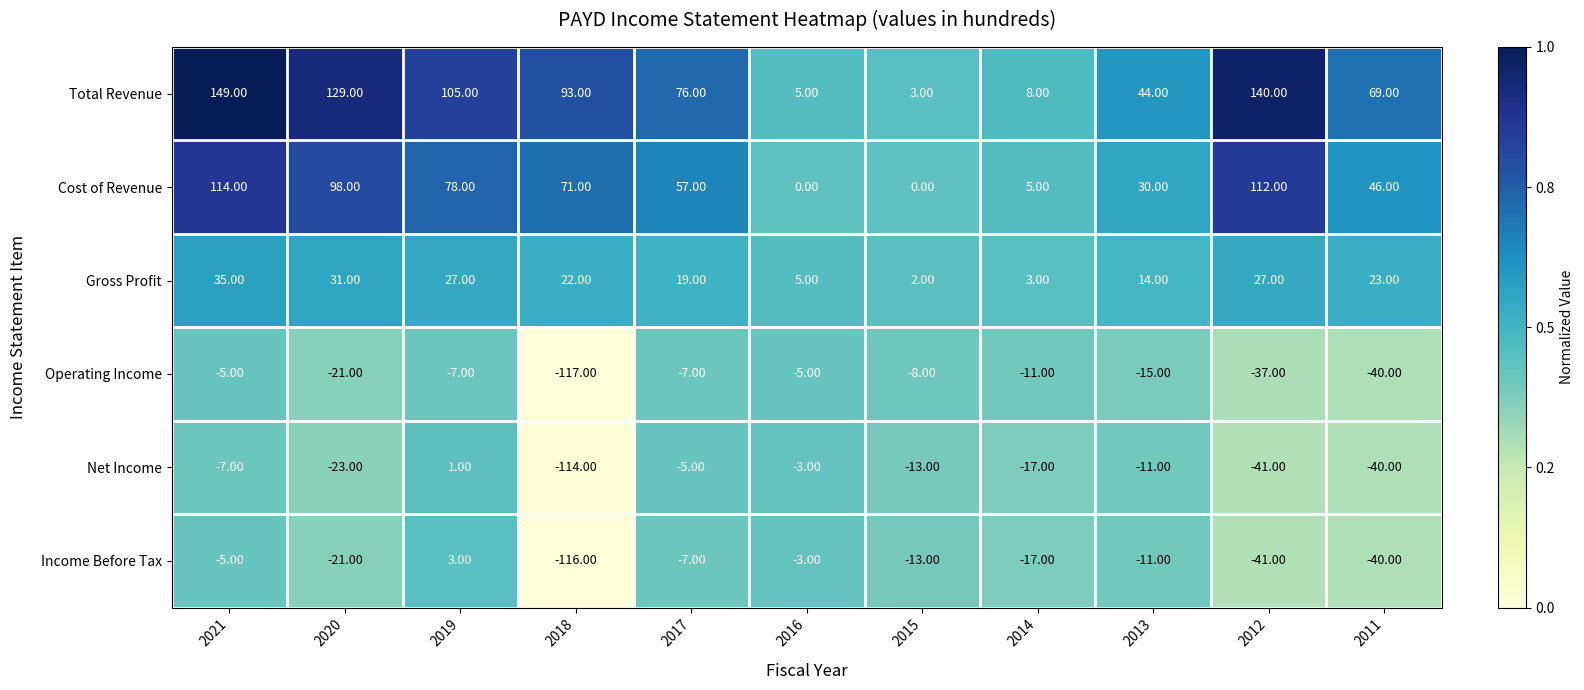

What is the difference between the second highest and second lowest values in the Operating Income series?

35